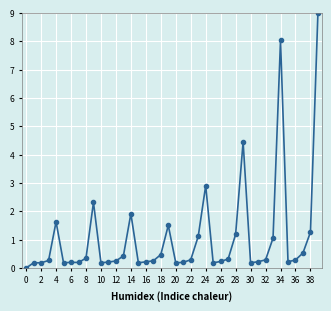

What is the difference between the maximum and minimum values?

9.0